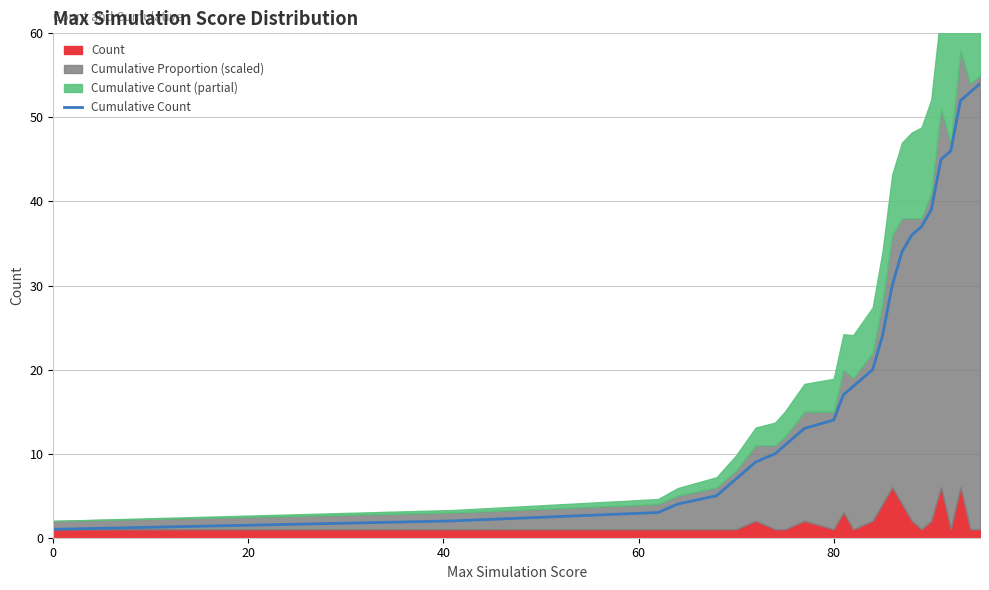

What is the average value?

23